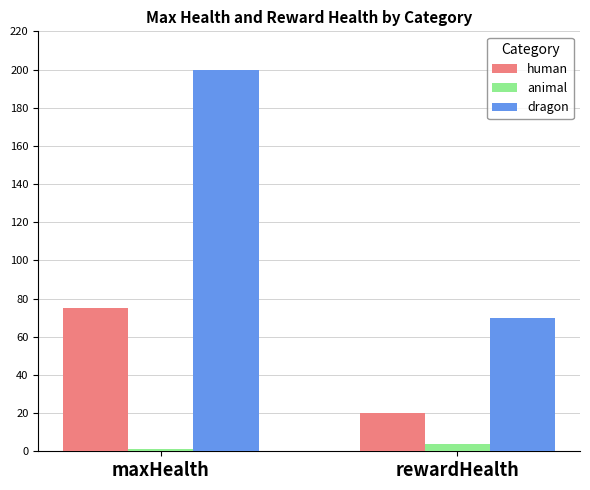

List the series in order of their overall mean, highest first.

dragon, human, animal